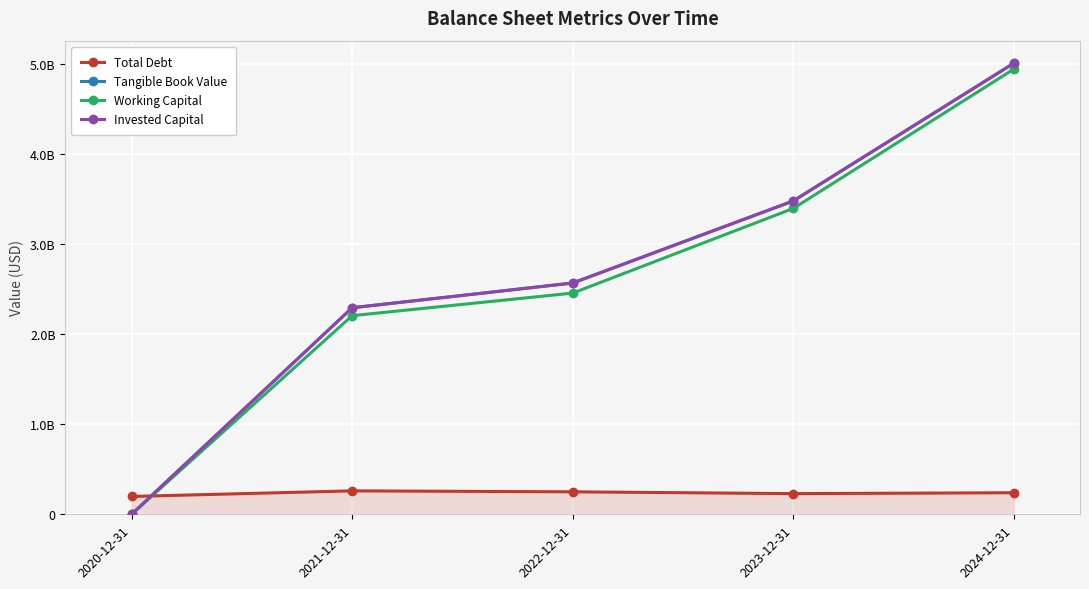

The Total Debt series shows 249404000 at 2022-12-31. True or false?

True